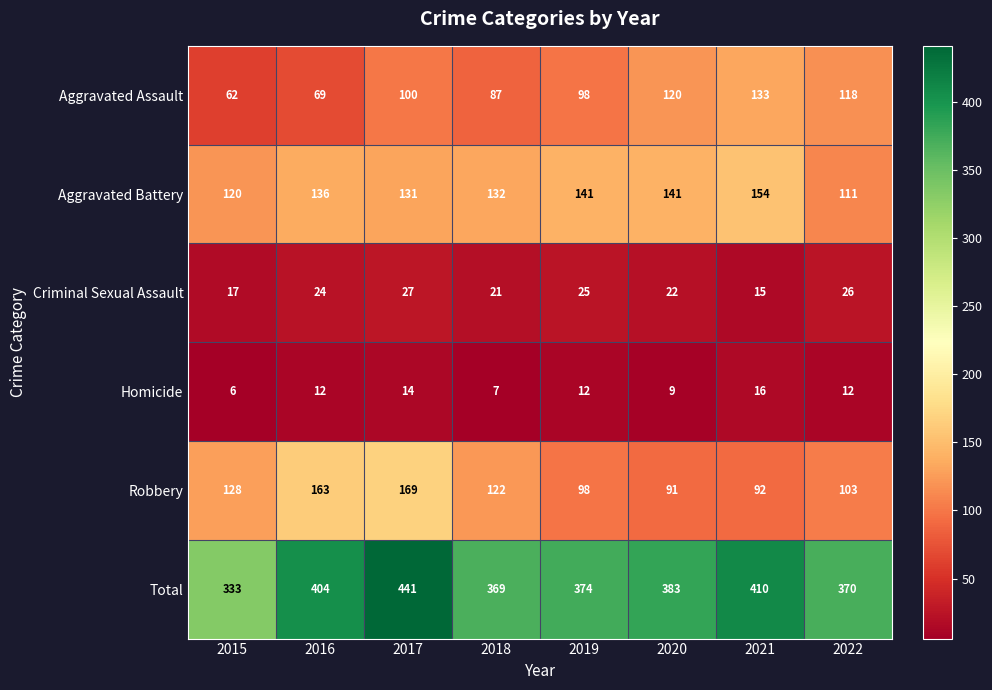

What is the sum of the Robbery values at 2017 and 2019?

267